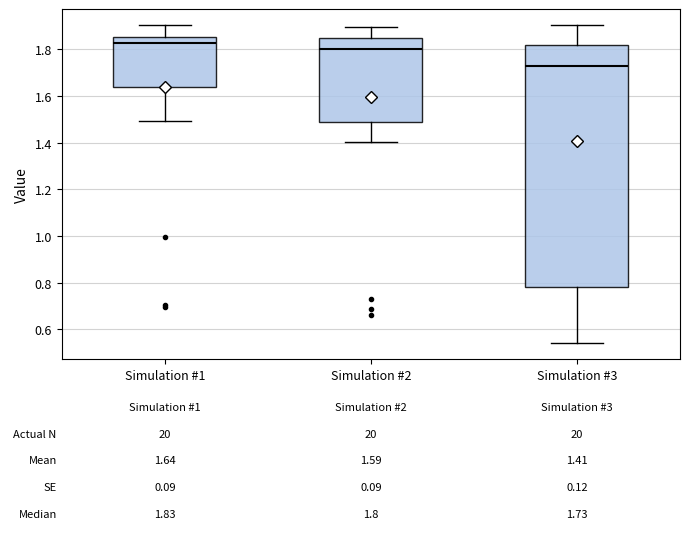

Which box has the lowest median line?

Simulation #3